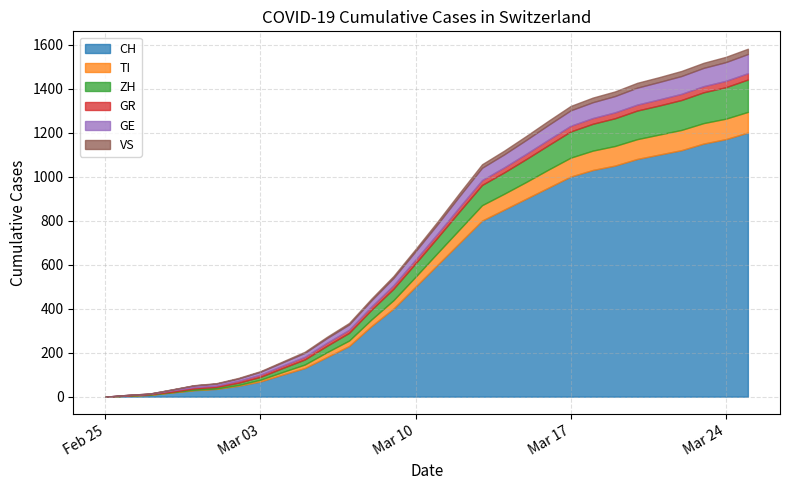

True or false: GE has a value of 27 at 2020-03-23.

False